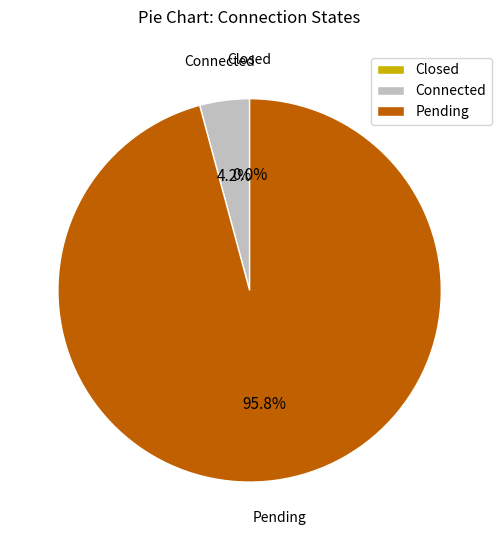

To the nearest percent, what is the difference between the Closed and Pending slice percentages?

96%